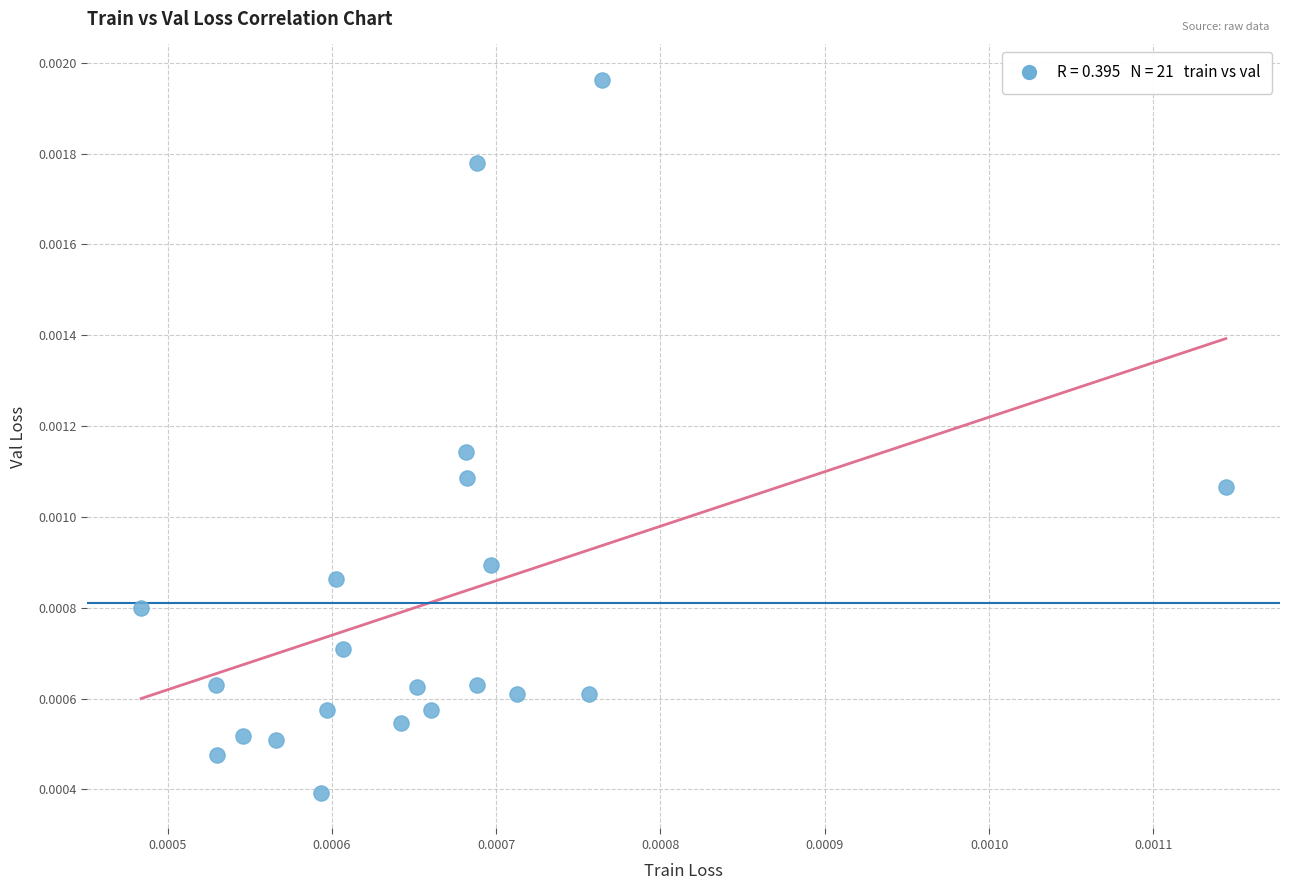

How many data points are displayed?

21